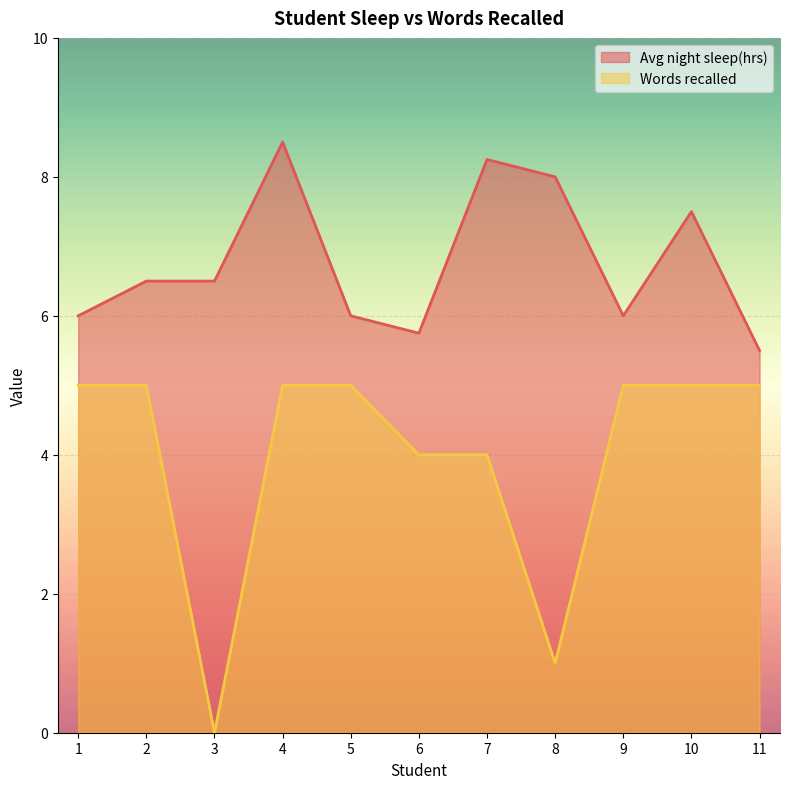

At how many categories does at least one series exceed 3?

11